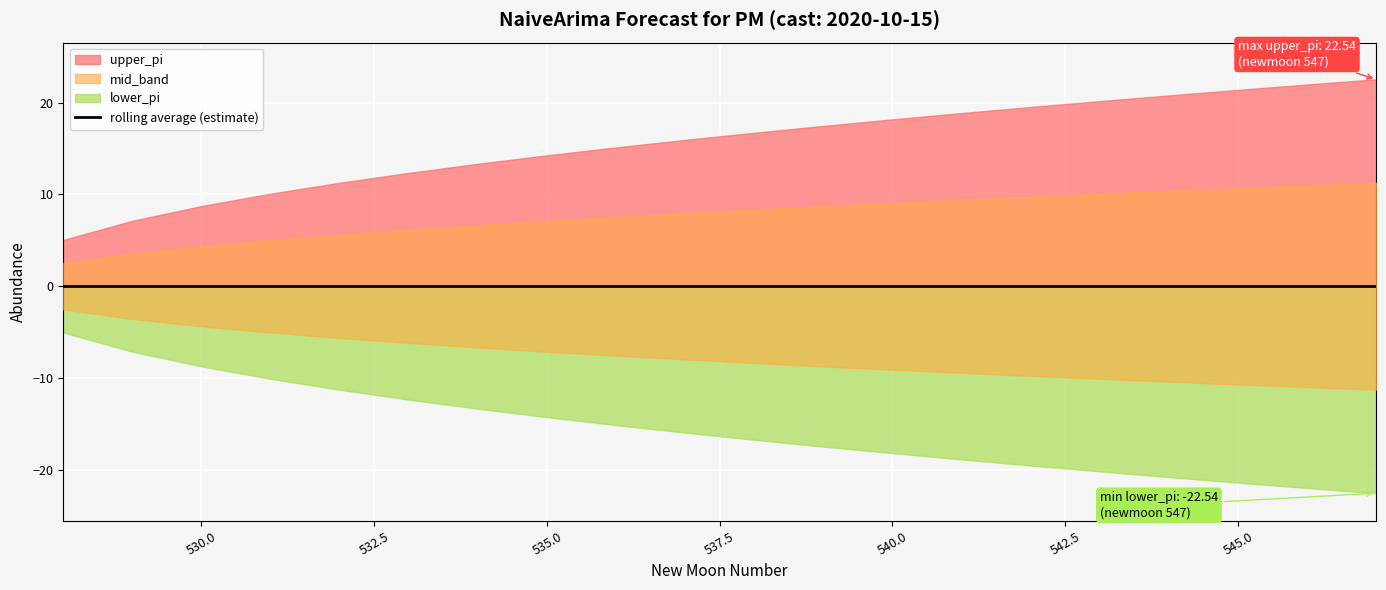

What is the value of the lower_pi point at the 12th from the left?

-17.5